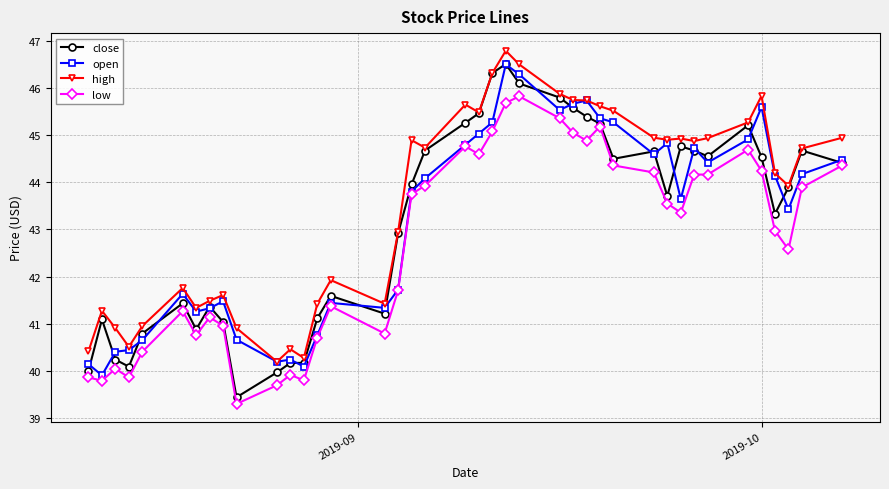

True or false: high has more than 1 points higher than both neighbors.

True